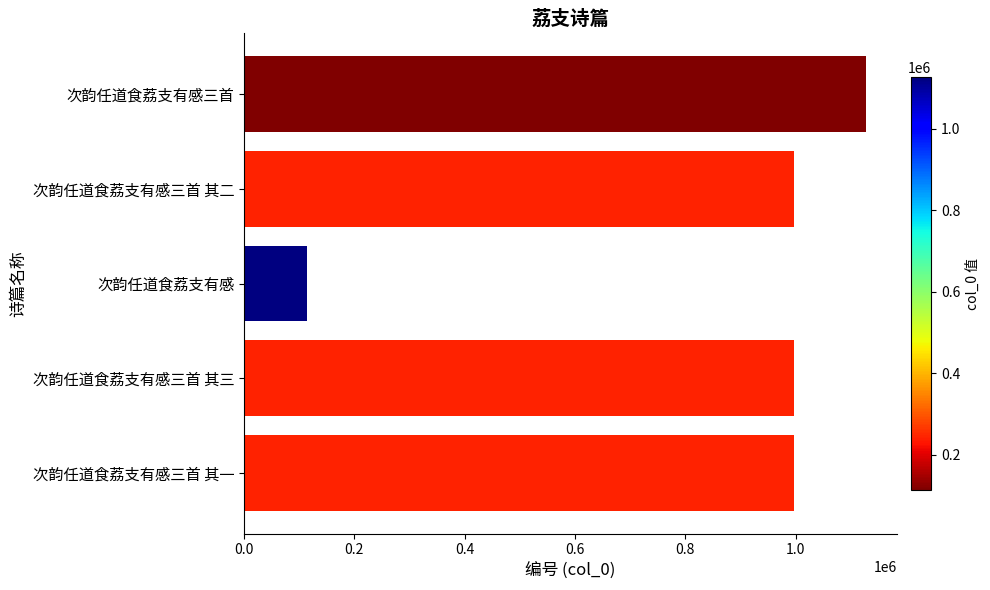

What is the difference between the maximum and minimum values?

1013467